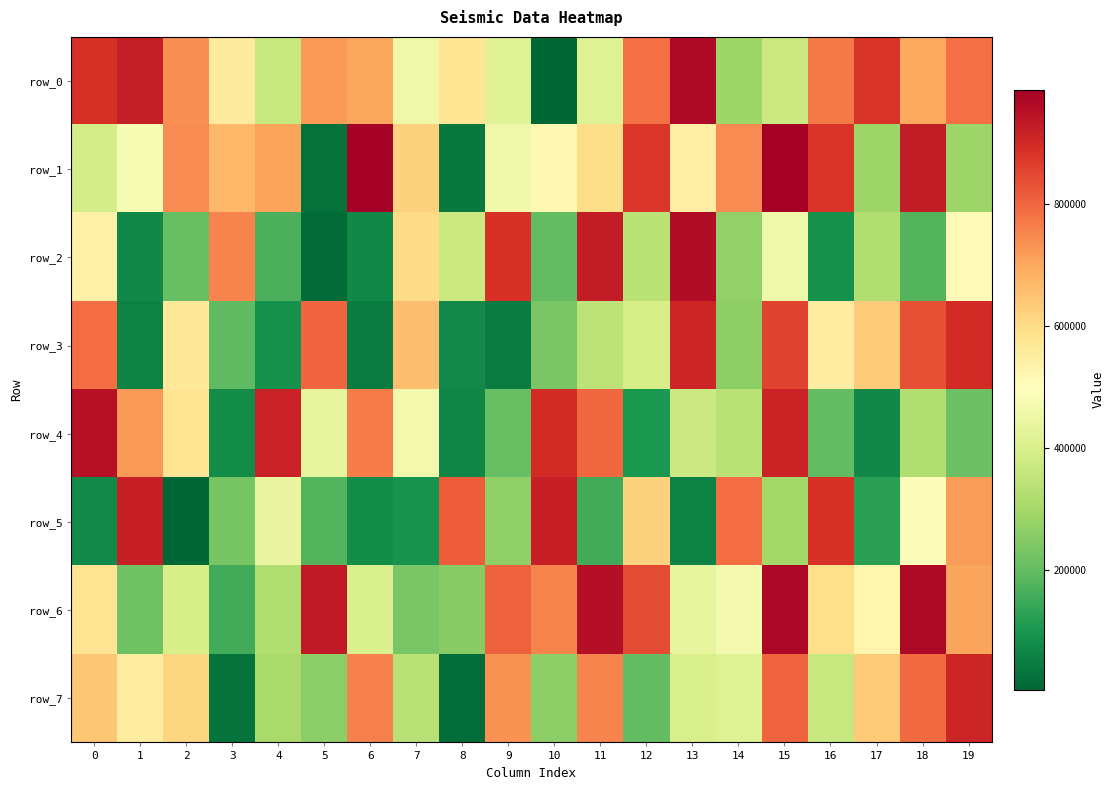

At which category is the sum across all series the highest?

15